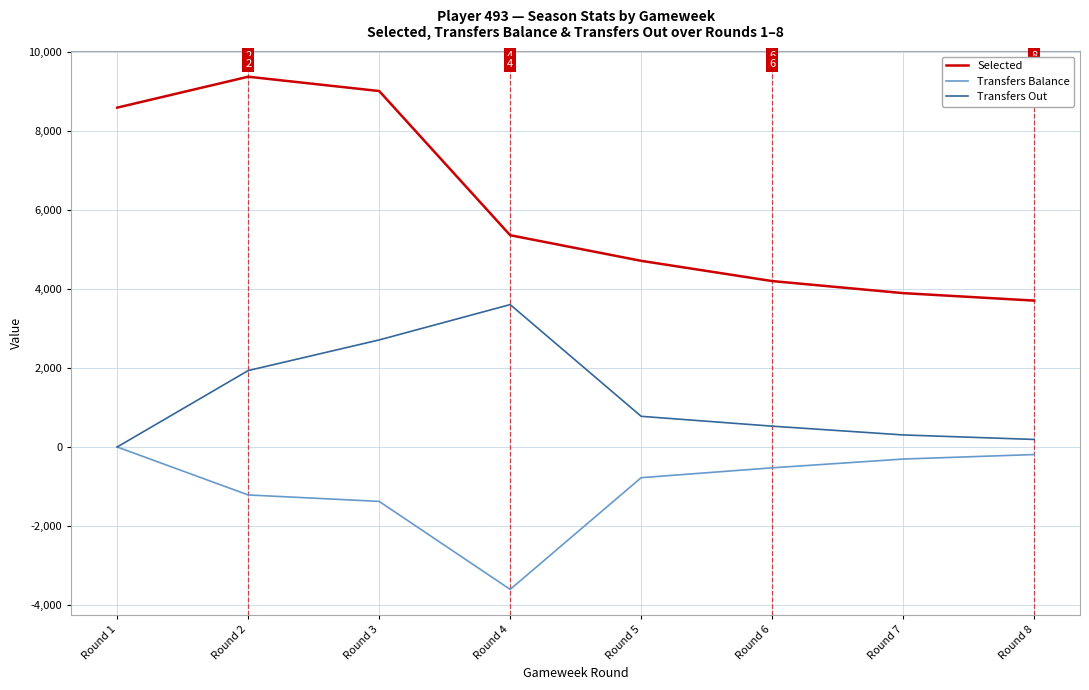

True or false: Selected has a value of 1420 at Round 7.

False